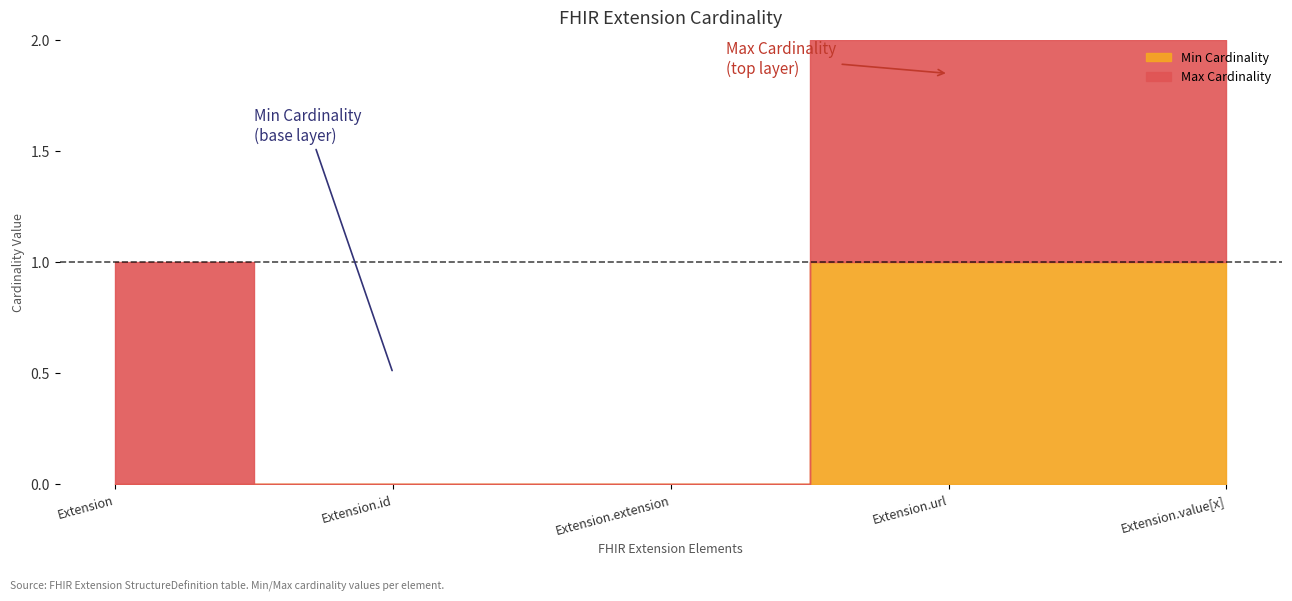

The value of Min Cardinality at Extension.value[x] is 0. True or false?

False